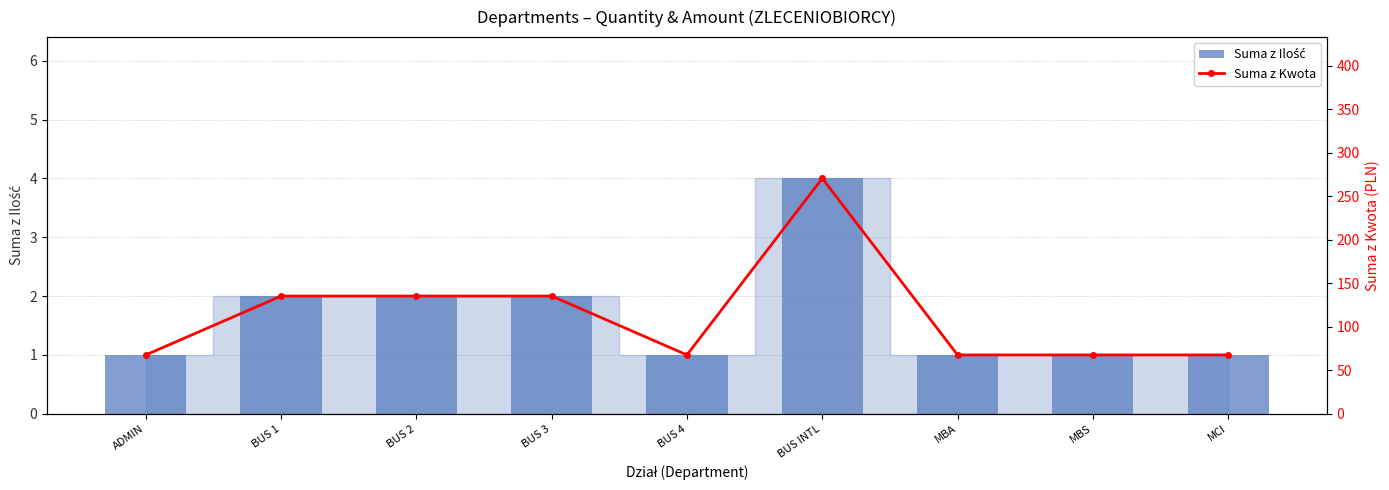

The Suma z Ilość series shows 2.0 at BUS 2. True or false?

True